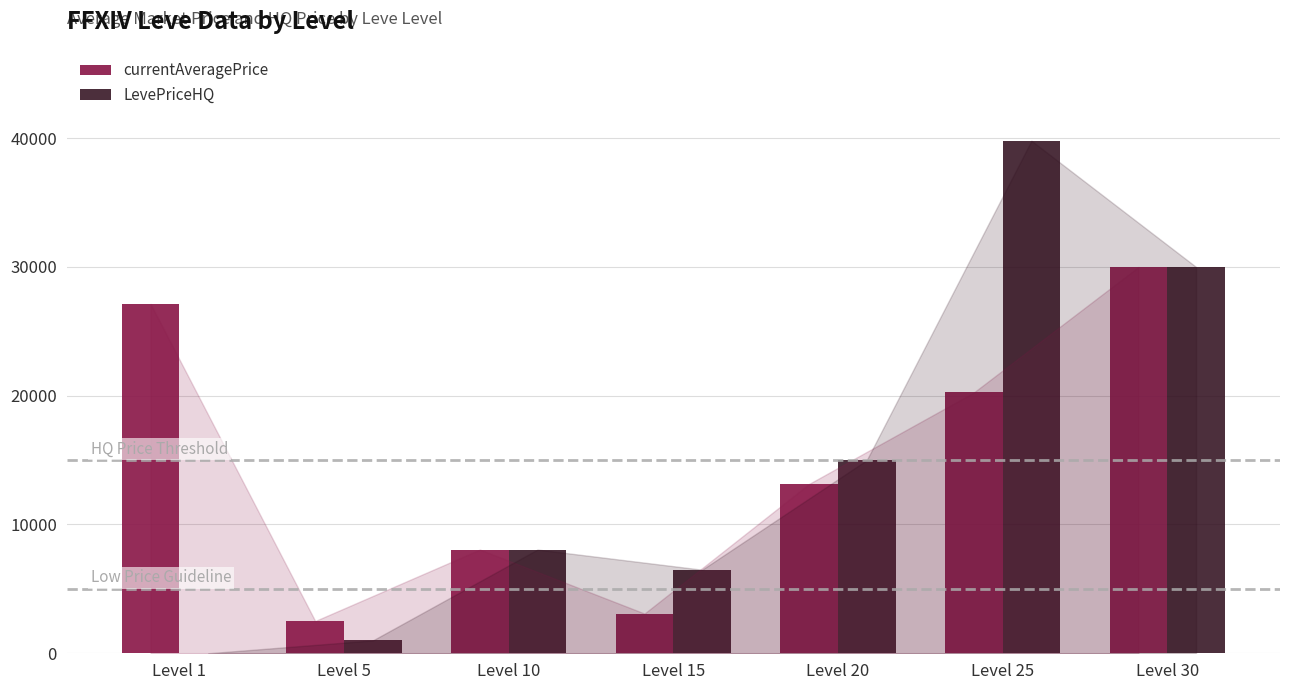

Which series changed the most between Level 15 and Level 30?

currentAveragePrice